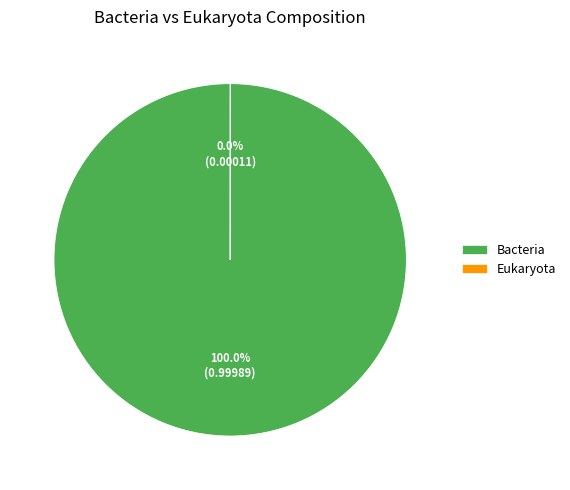

To the nearest percent, what percentage of the pie is Bacteria?

100%